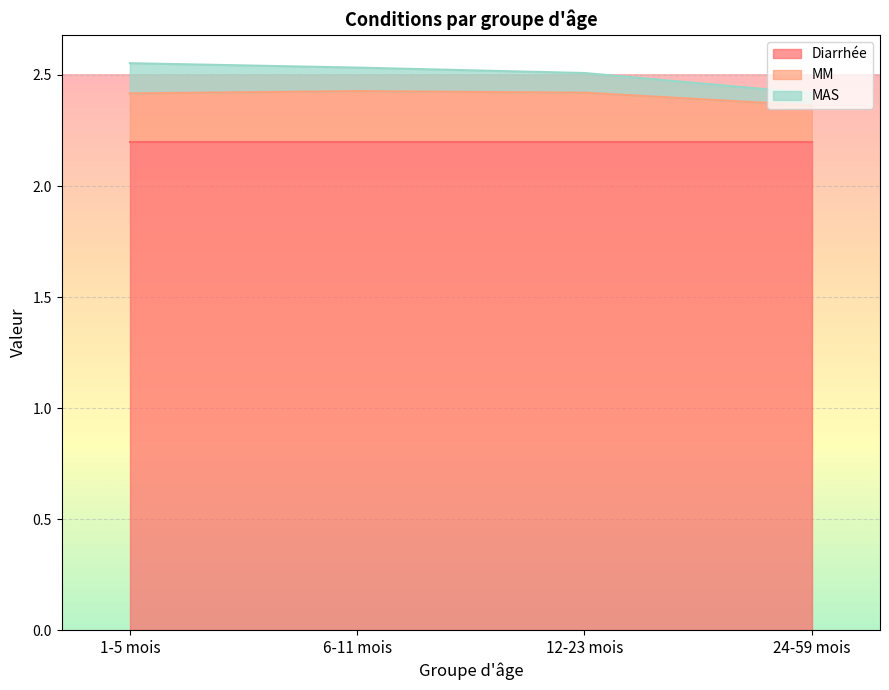

True or false: MAS has a value of 0.0 at 12-23 mois.

False